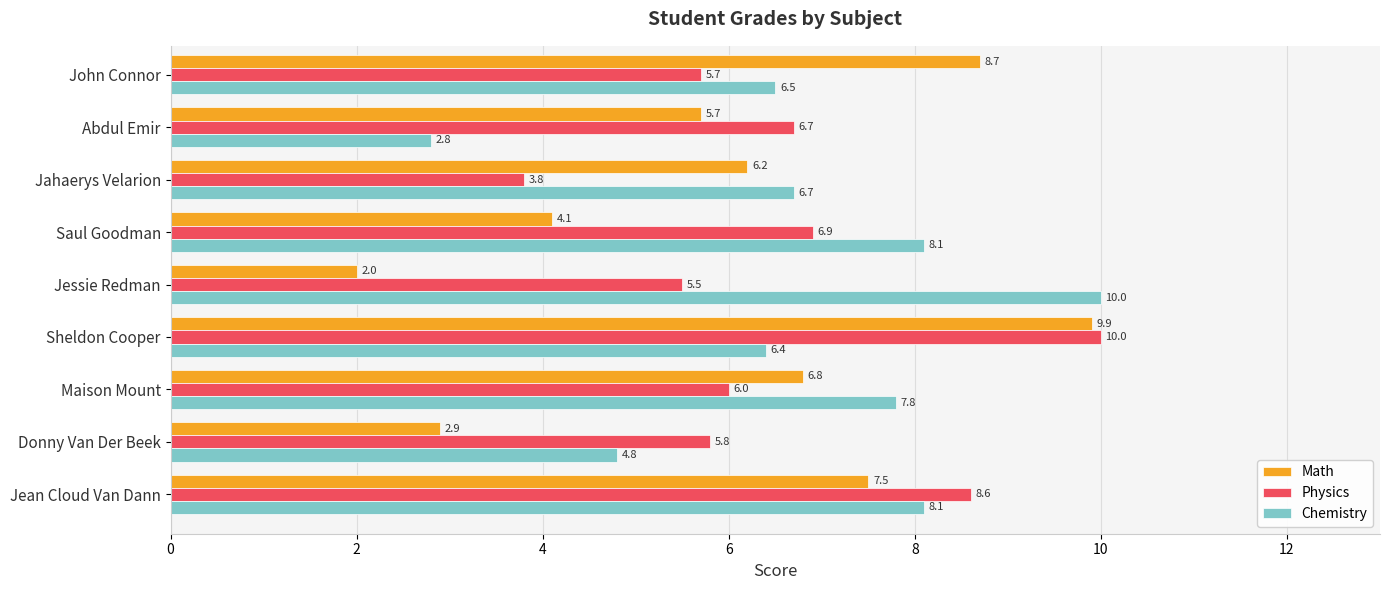

Which category has the lowest value in the Math series?

Jessie Redman